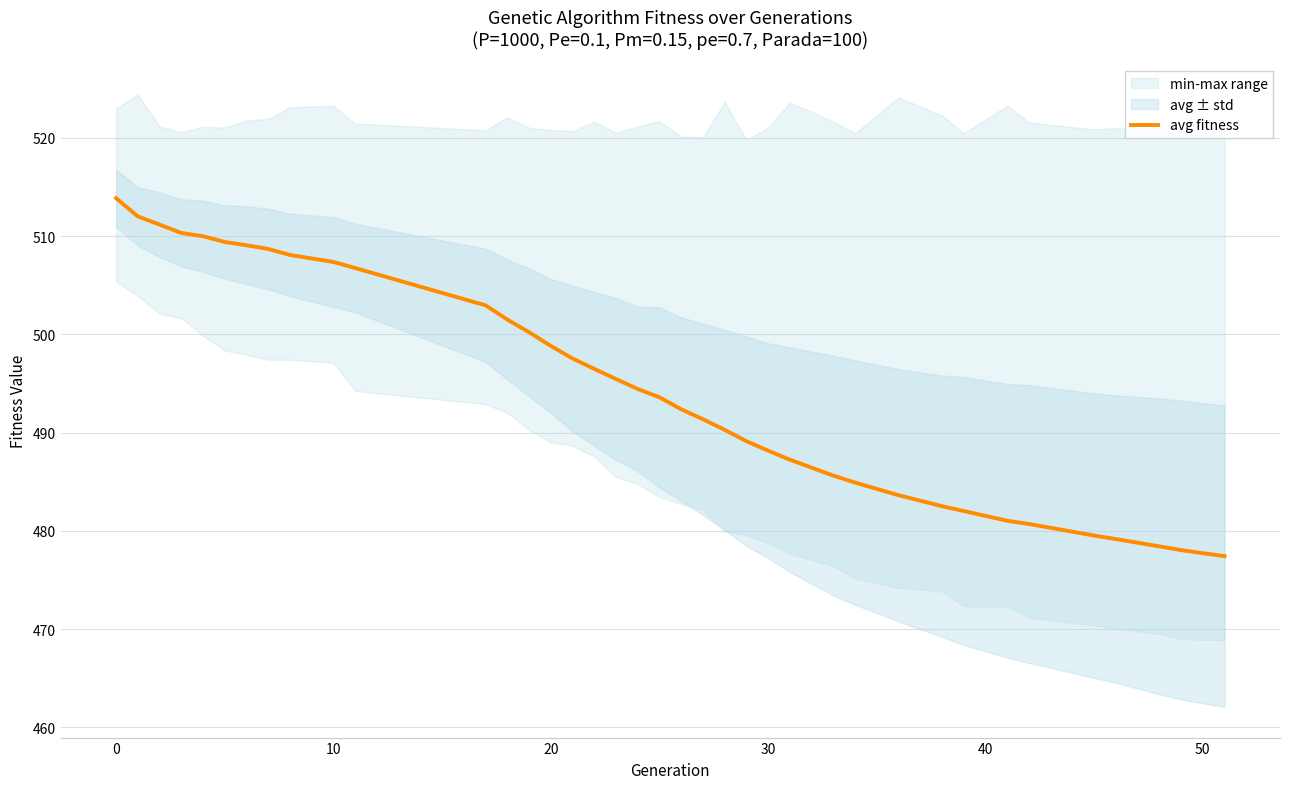

Does the chart display data point markers on the line(s)?

No